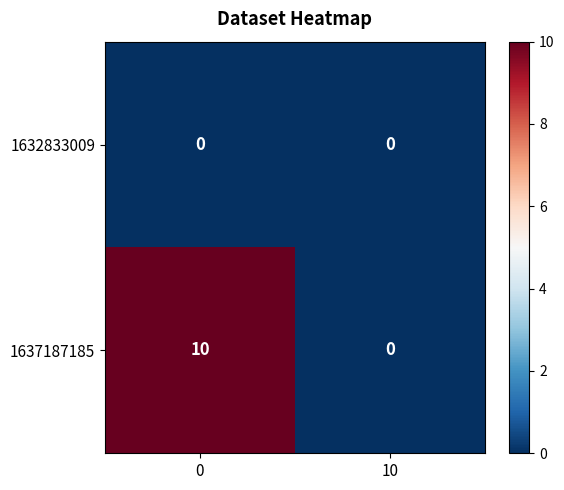

Rank the series by their maximum value, from lowest to highest.

1632833009, 1637187185